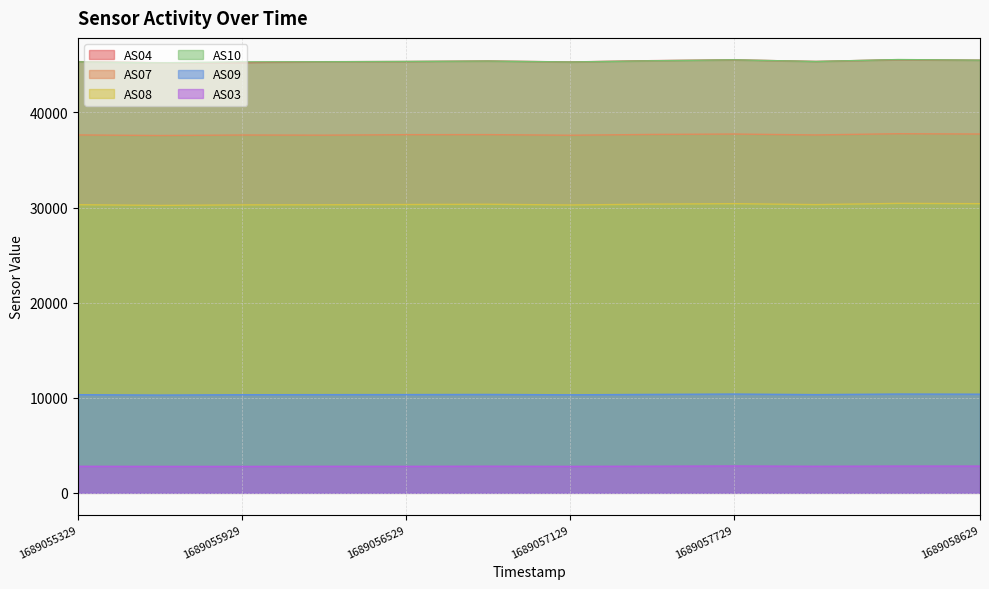

The AS10 series shows 24298 at 1689057129. True or false?

False